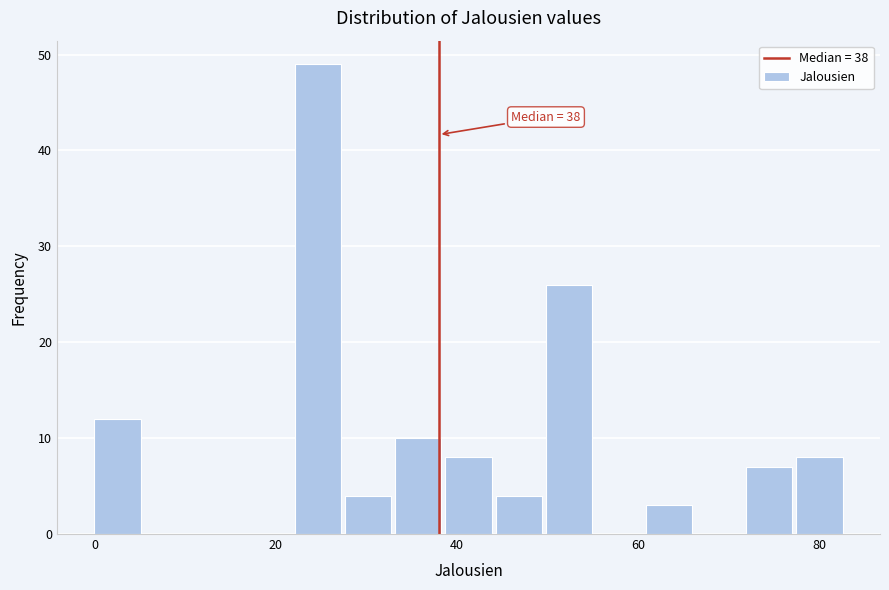

Around what value on the x-axis is the tallest bar? Give the approximate position of its centre, as read against the axis.

24